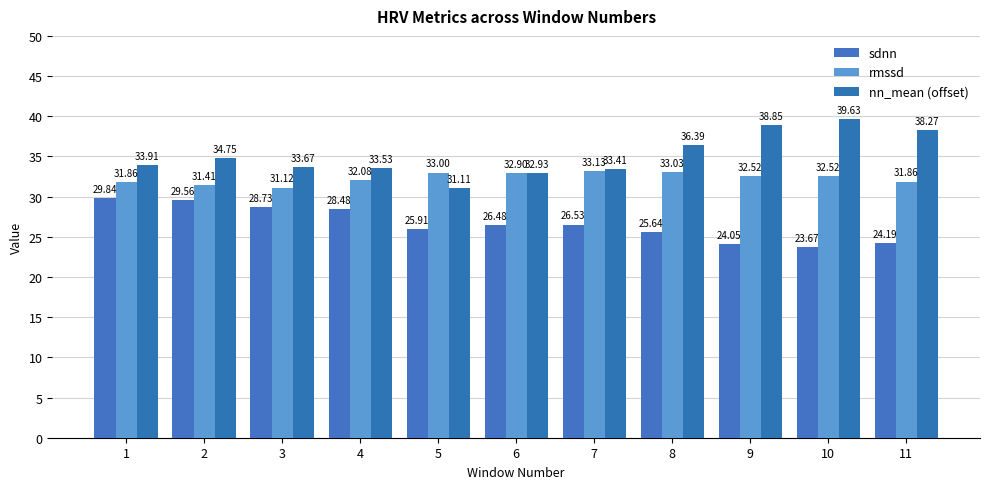

Reading left to right, transcribe all the data shown in this chart.

sdnn: 29.8	29.6	28.7	28.5	25.9	26.5	26.5	25.6	24.1	23.7	24.2
rmssd: 31.9	31.4	31.1	32.1	33.0	32.9	33.1	33.0	32.5	32.5	31.9
nn_mean (offset): 33.9	34.8	33.7	33.5	31.1	32.9	33.4	36.4	38.9	39.6	38.3